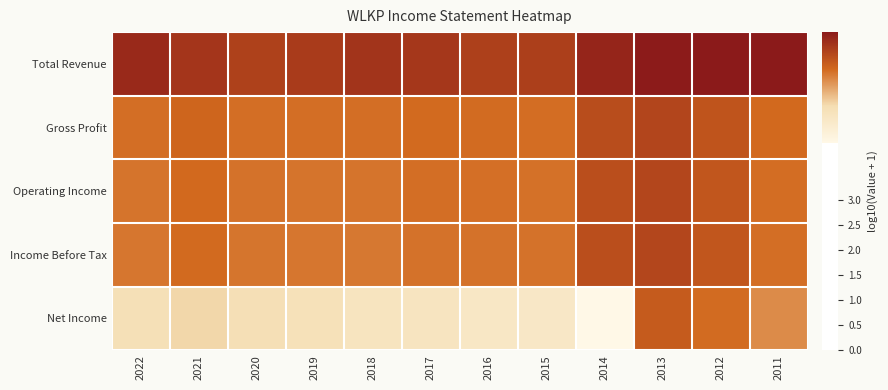

List the series in order of their peak value, lowest first.

Net Income, Income Before Tax, Operating Income, Gross Profit, Total Revenue